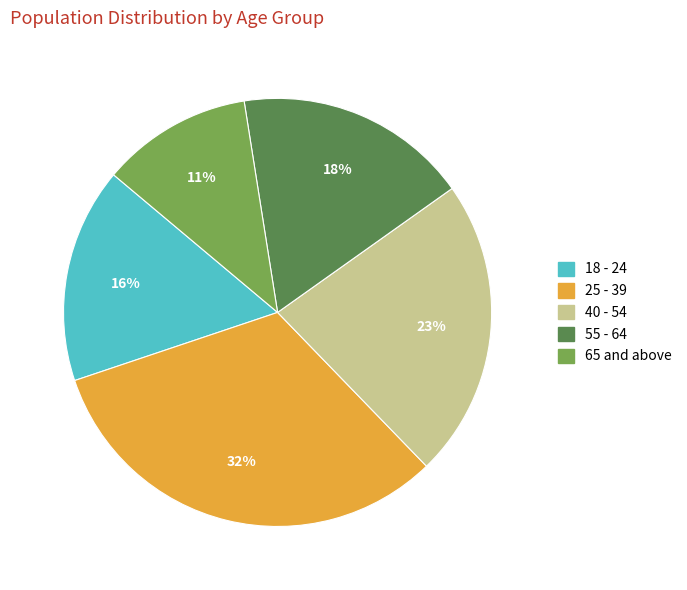

Combined, do 40 - 54 and 25 - 39 account for over 50%?

Yes